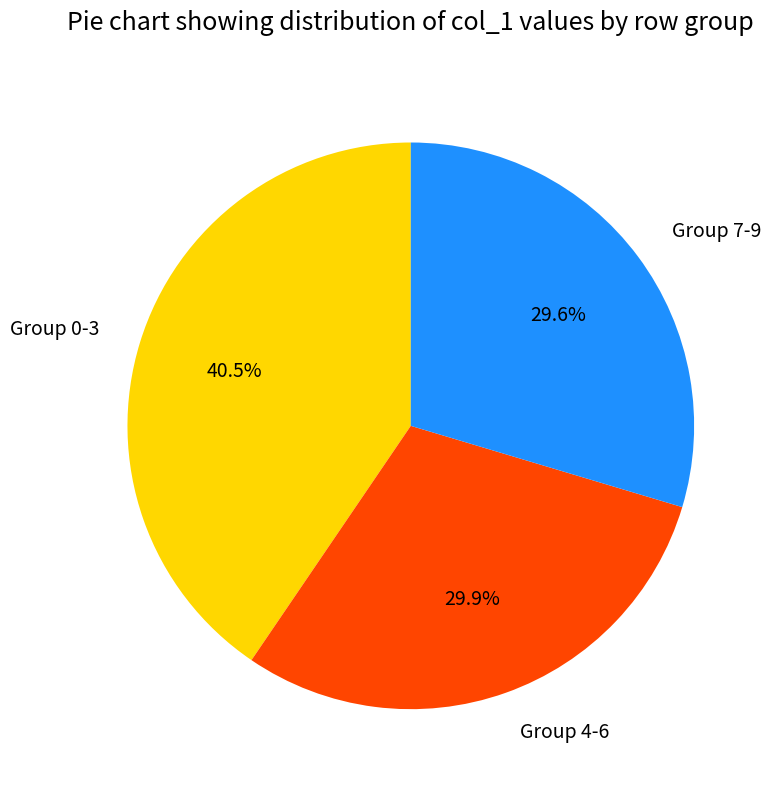

Combined, what portion of the pie is Group 4-6 and Group 7-9?

59.5%